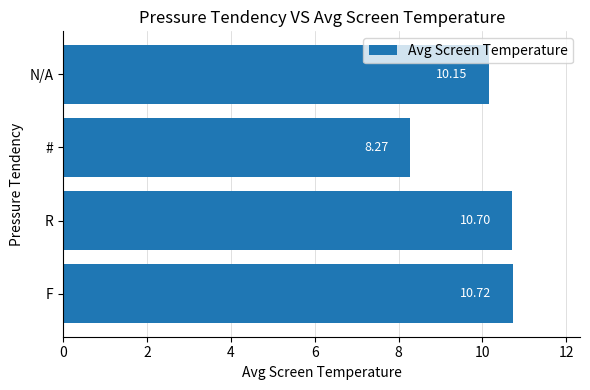

At which label is the value closest to 9?

#